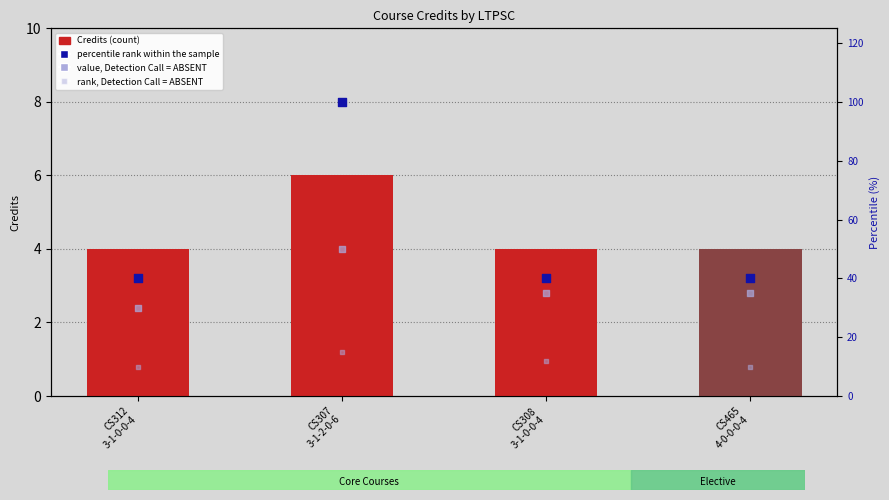

Is the value of rank, Detection Call = ABSENT at CS307
3-1-2-0-6 greater than the value of percentile rank within the sample at CS307
3-1-2-0-6?

No